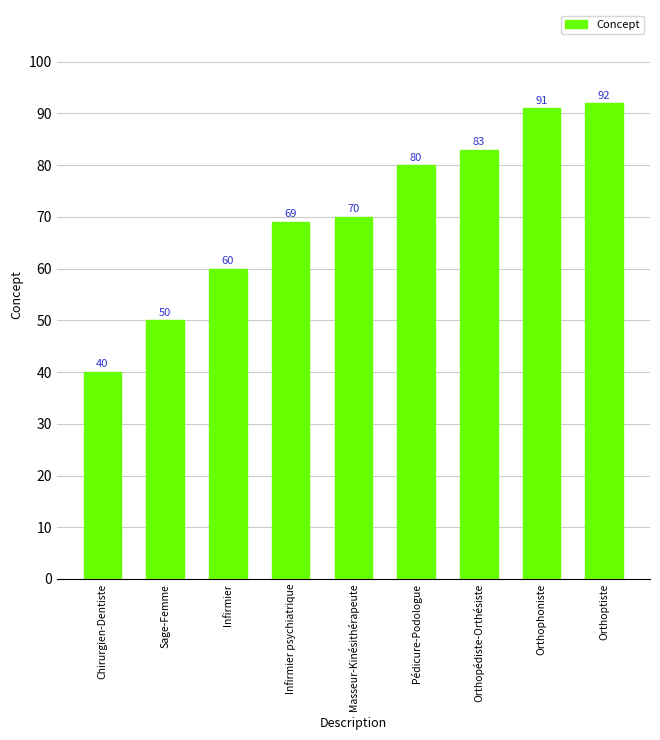

What is the ratio of the value at Chirurgien-Dentiste to the value at Orthophoniste?

0.4